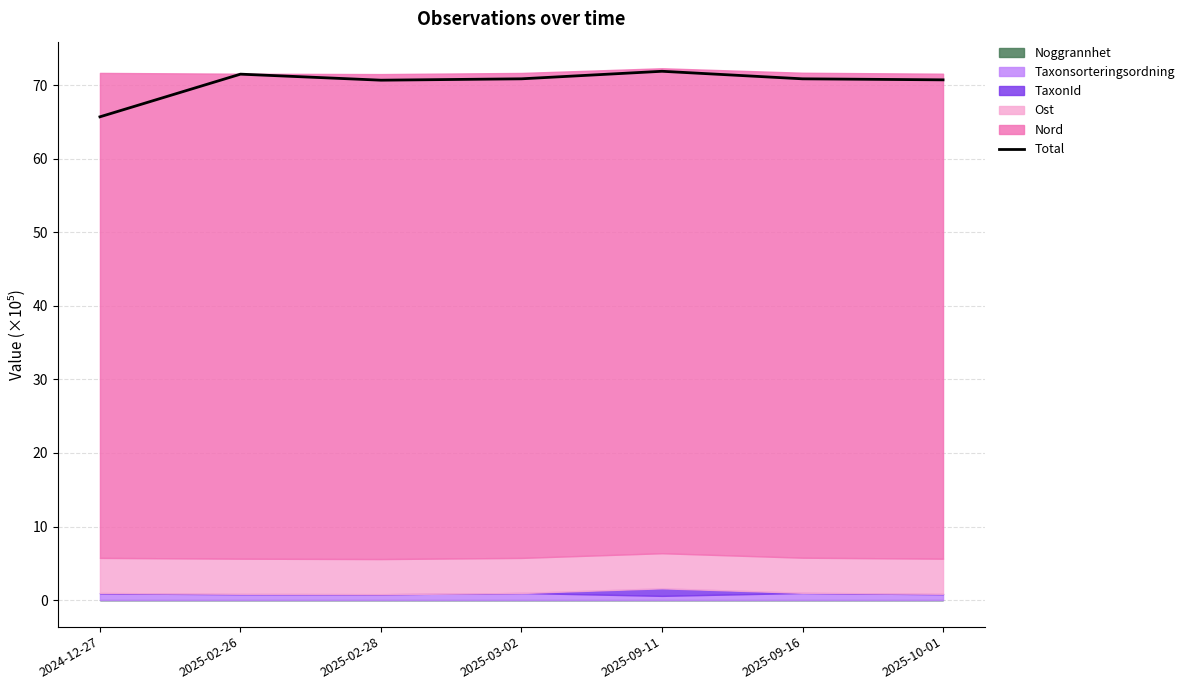

What is the sum of all values?

492.2